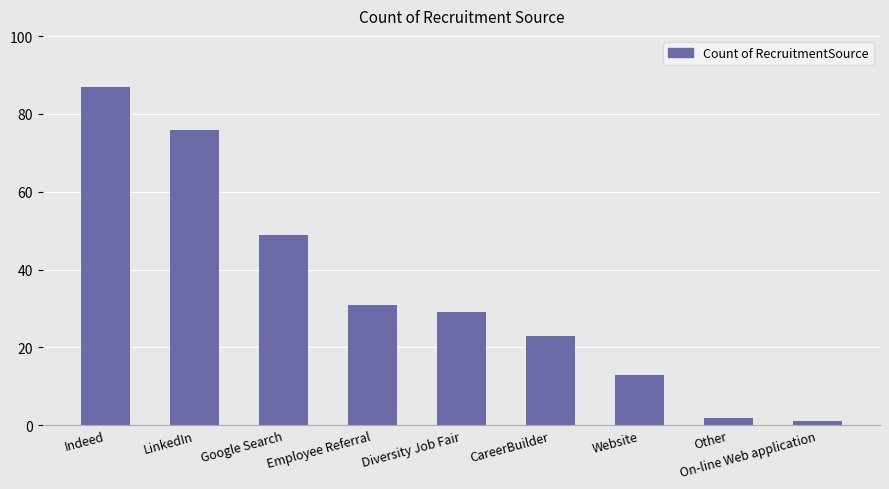

List the labels in order of value, largest first.

Indeed, LinkedIn, Google Search, Employee Referral, Diversity Job Fair, CareerBuilder, Website, Other, On-line Web application